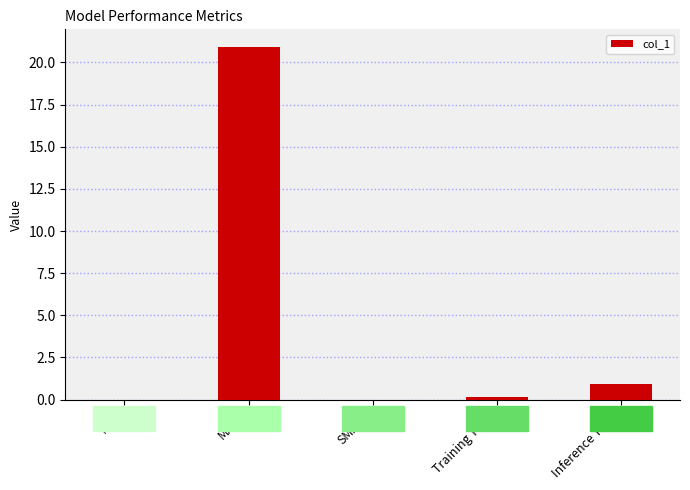

What is the maximum value shown in the chart?

20.9